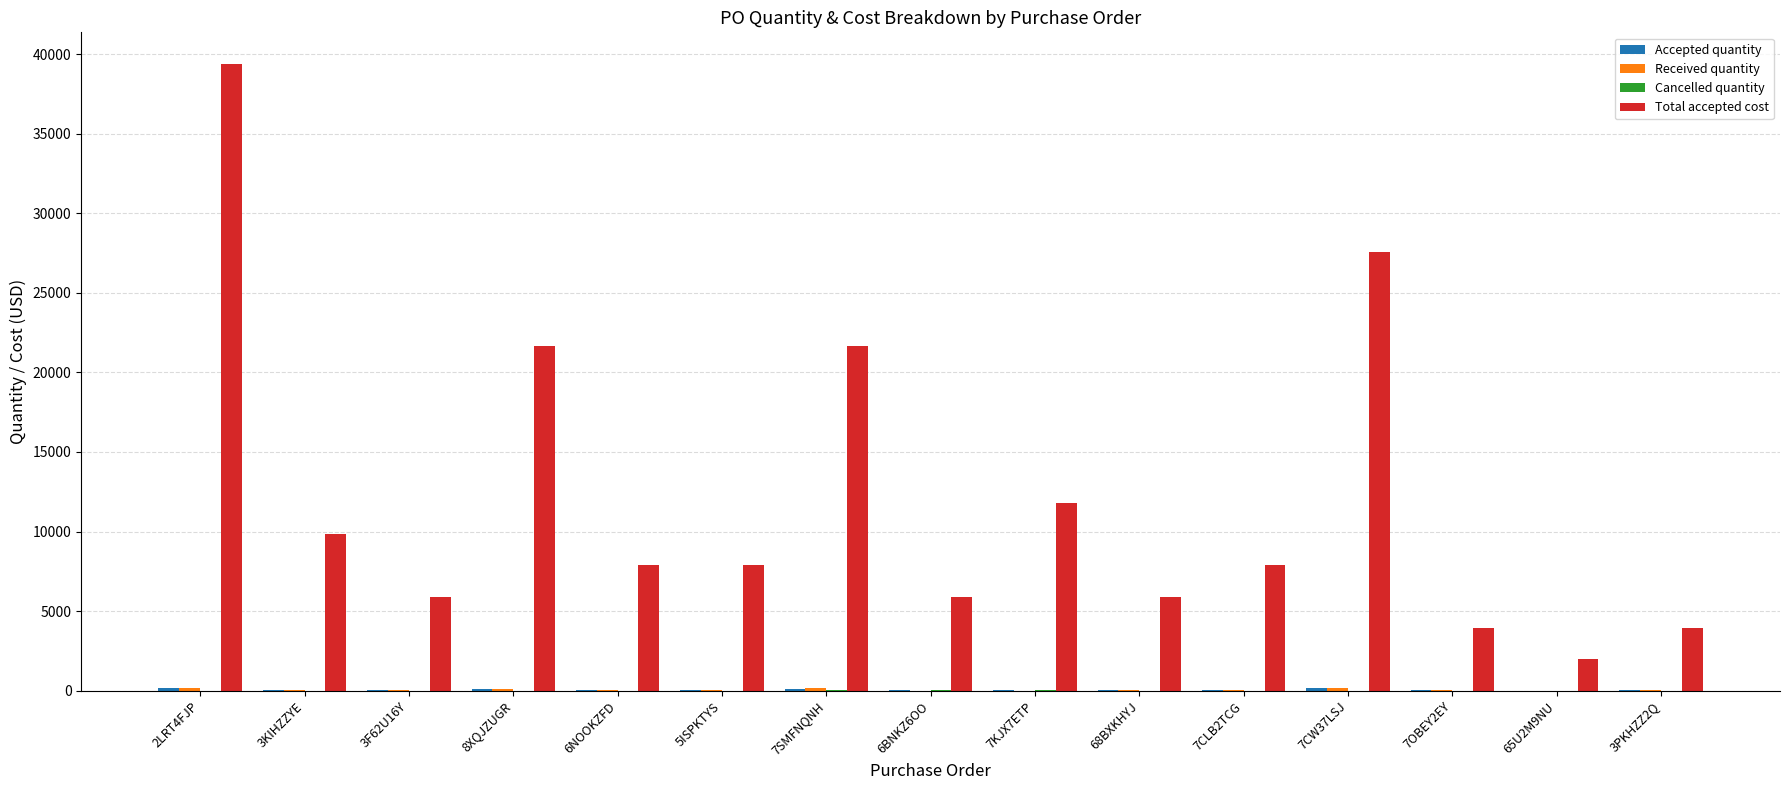

At which category is the sum across all series the highest?

2LRT4FJP